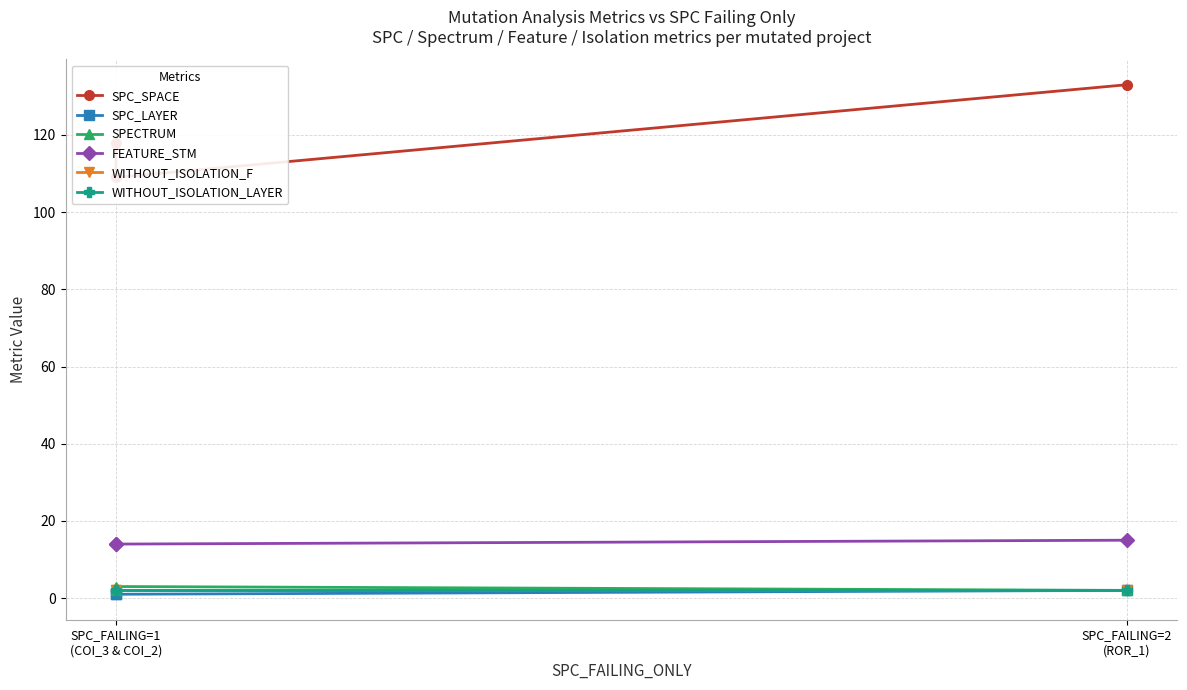

What are all the series names shown in the legend?

SPC_SPACE, SPC_LAYER, SPECTRUM, FEATURE_STM, WITHOUT_ISOLATION_F, WITHOUT_ISOLATION_LAYER